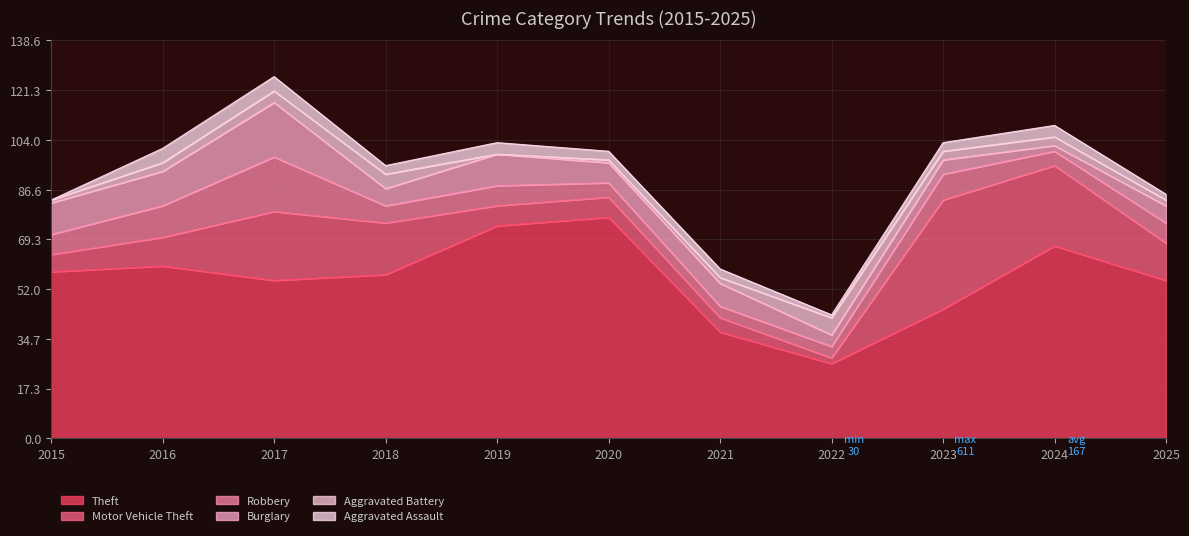

Where does the Theft series first go above 57?

2015